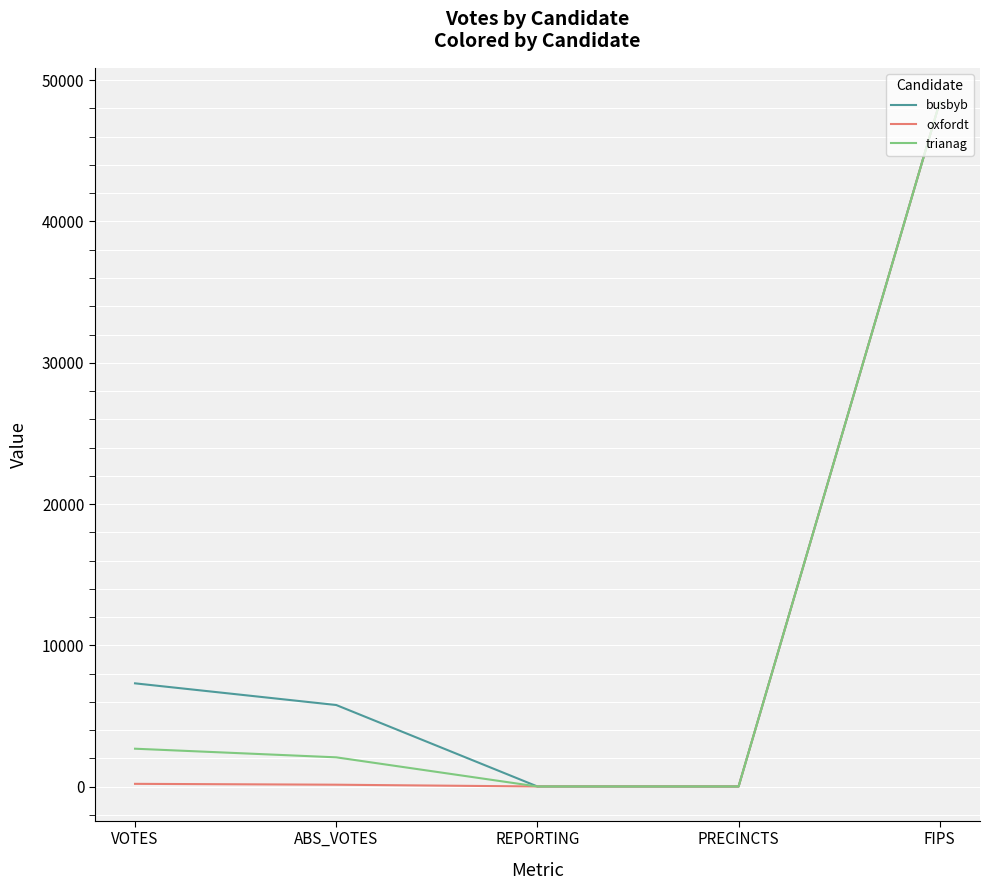

Which category has the highest value in the trianag series?

FIPS